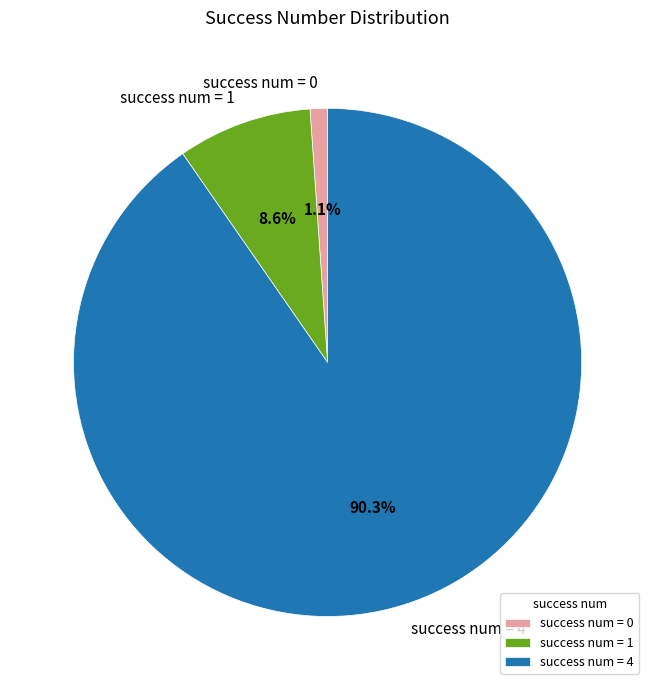

Combined, do success num = 0 and success num = 4 account for over 50%?

Yes